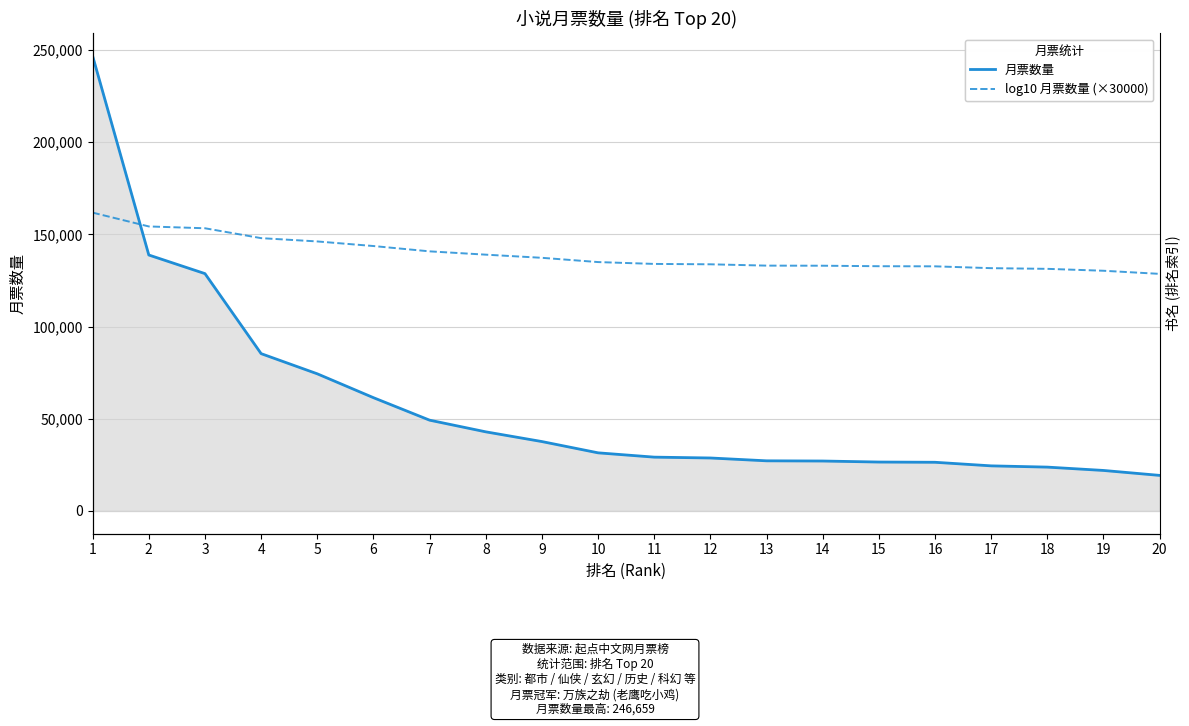

Rank the series by their average value, from highest to lowest.

log10 月票数量 (×30000), 月票数量